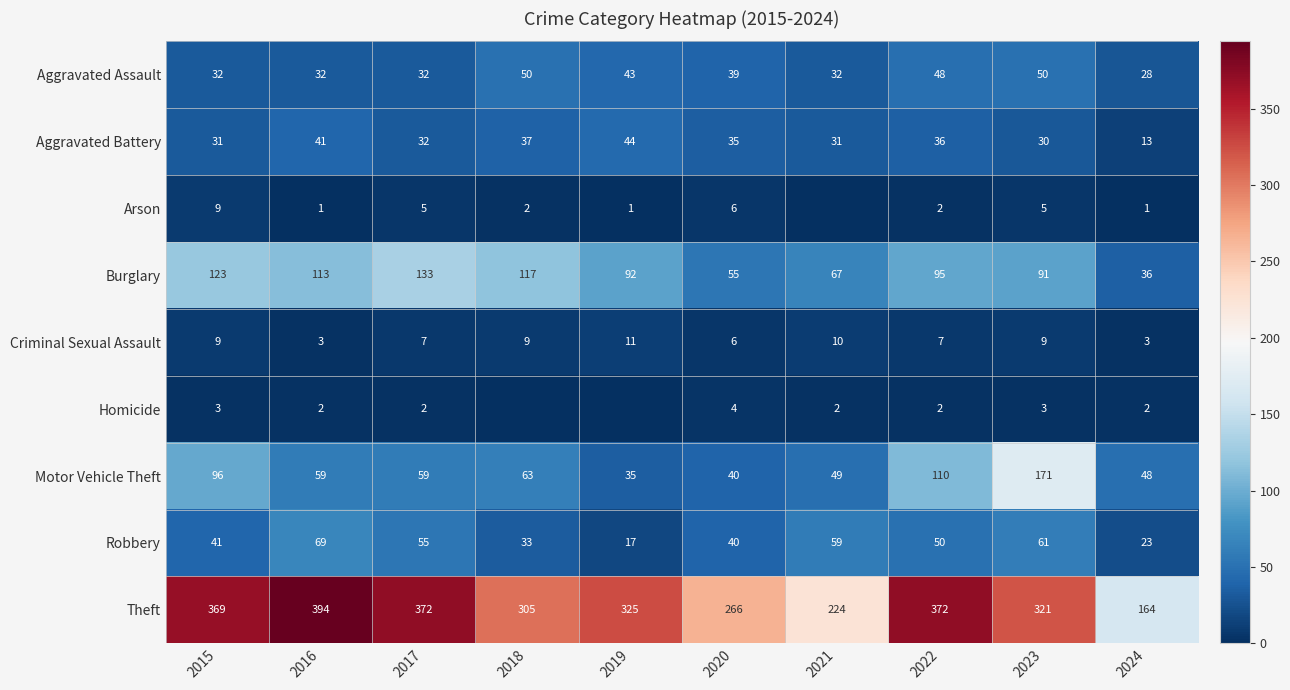

How many values in the Aggravated Battery series are below 35?

5